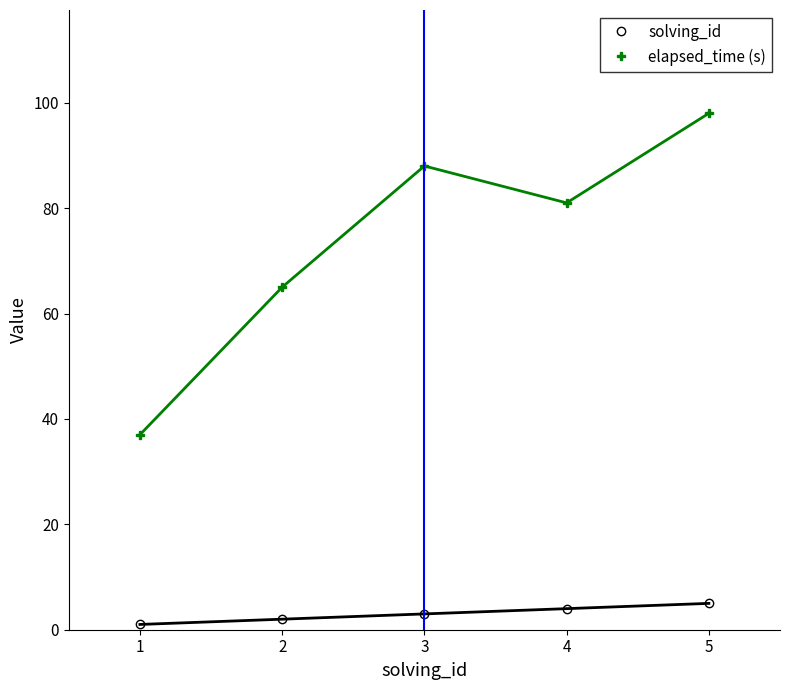

What is the maximum value shown in the chart?

98